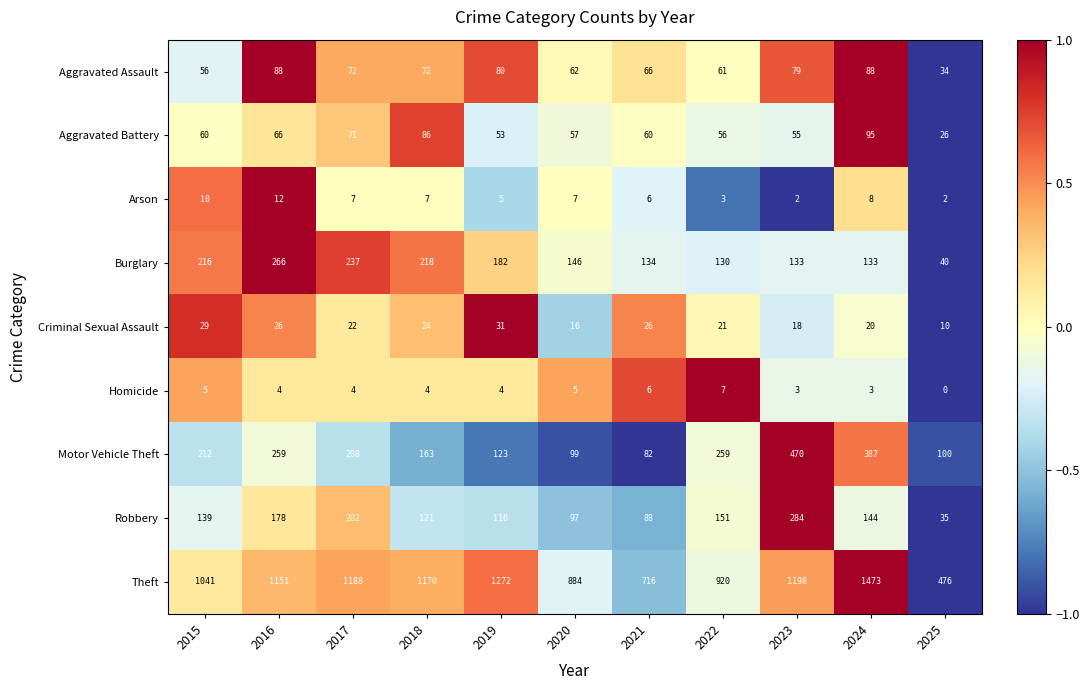

What is the difference between the highest and lowest values at 2019?

1268